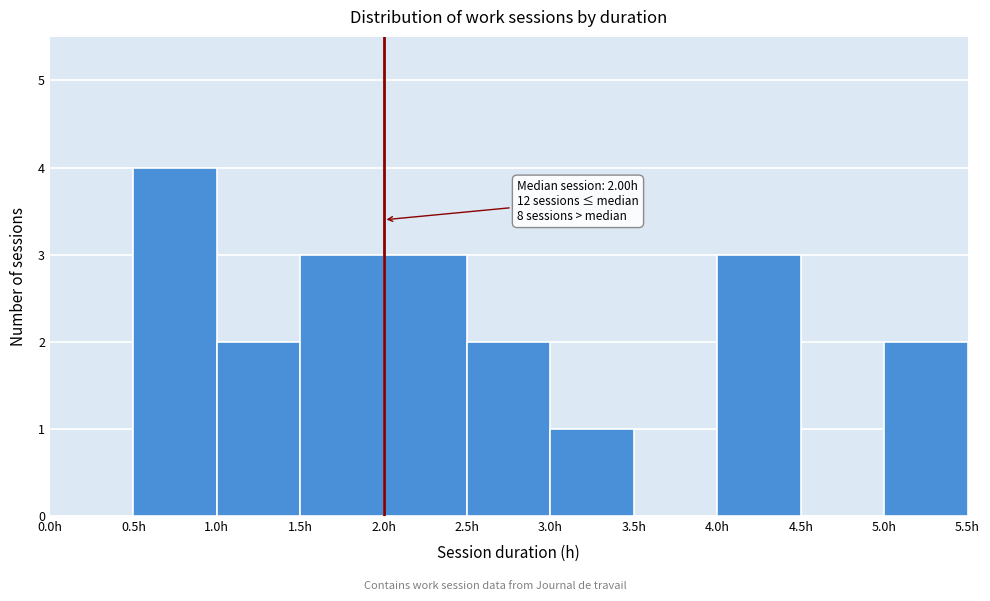

Which range on the x-axis has the tallest bar?

0.5 to 1.0